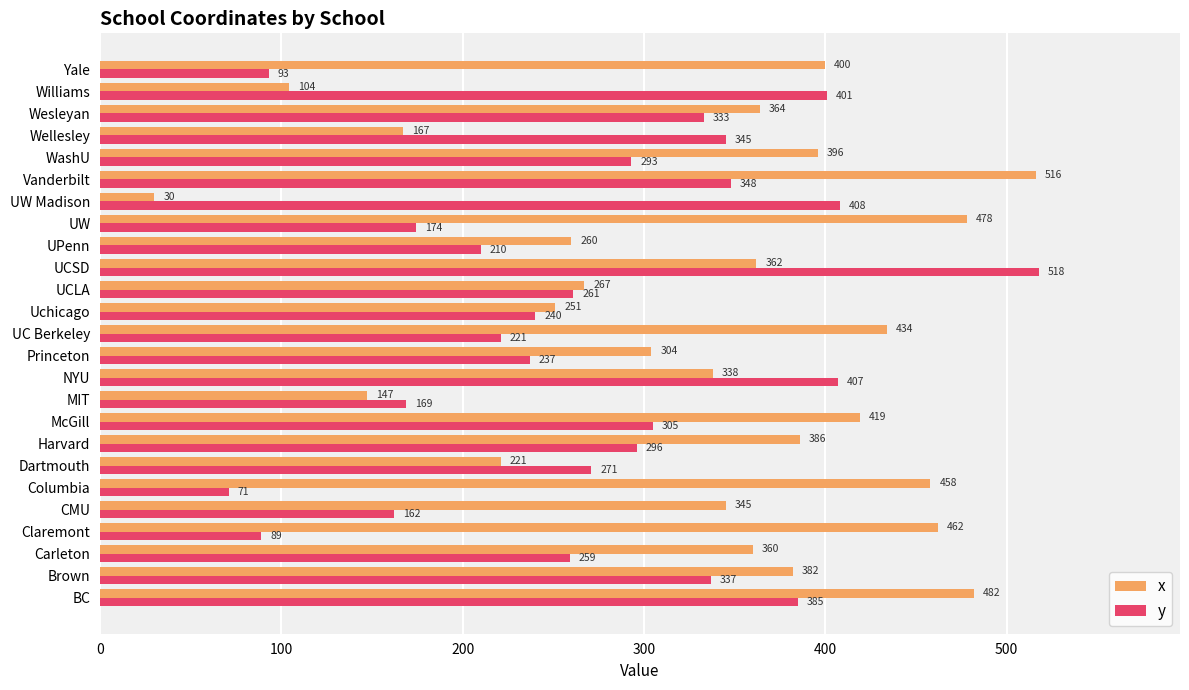

Rank the categories by x value from highest to lowest.

Vanderbilt, BC, UW, Claremont, Columbia, UC Berkeley, McGill, Yale, WashU, Harvard, Brown, Wesleyan, UCSD, Carleton, CMU, NYU, Princeton, UCLA, UPenn, Uchicago, Dartmouth, Wellesley, MIT, Williams, UW Madison